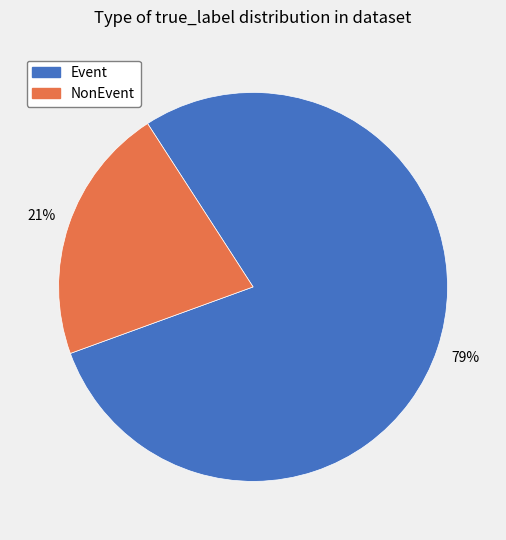

How many segments does this pie chart have?

2